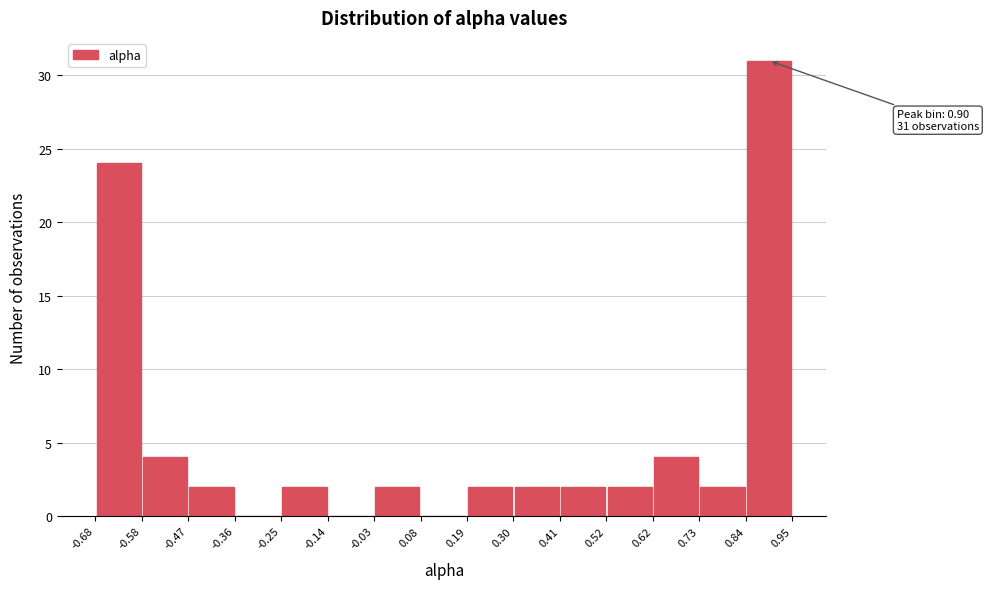

Over which range of the x-axis is the bar tallest?

0.84 to 0.95